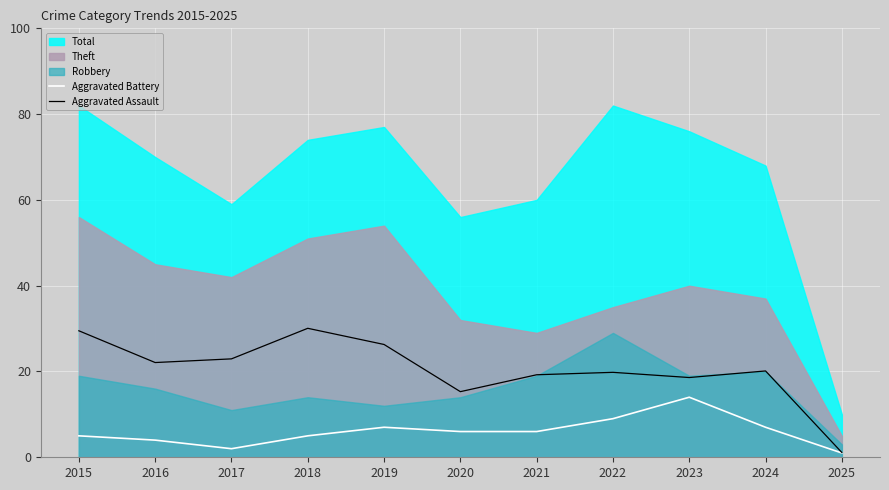

True or false: Aggravated Battery and Aggravated Assault cross at least once.

False